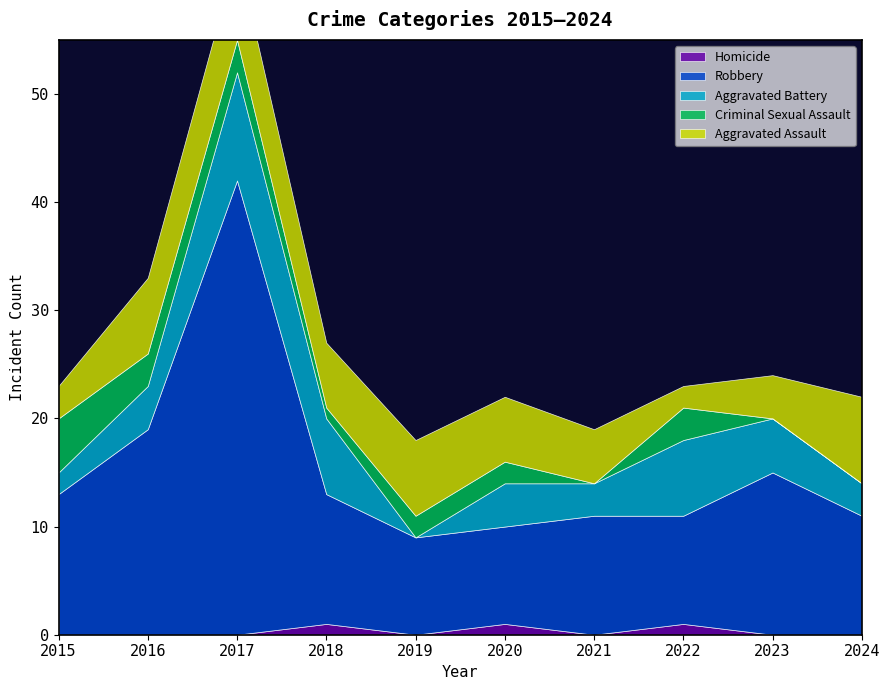

At which category does Aggravated Assault reach its first local valley?

2018